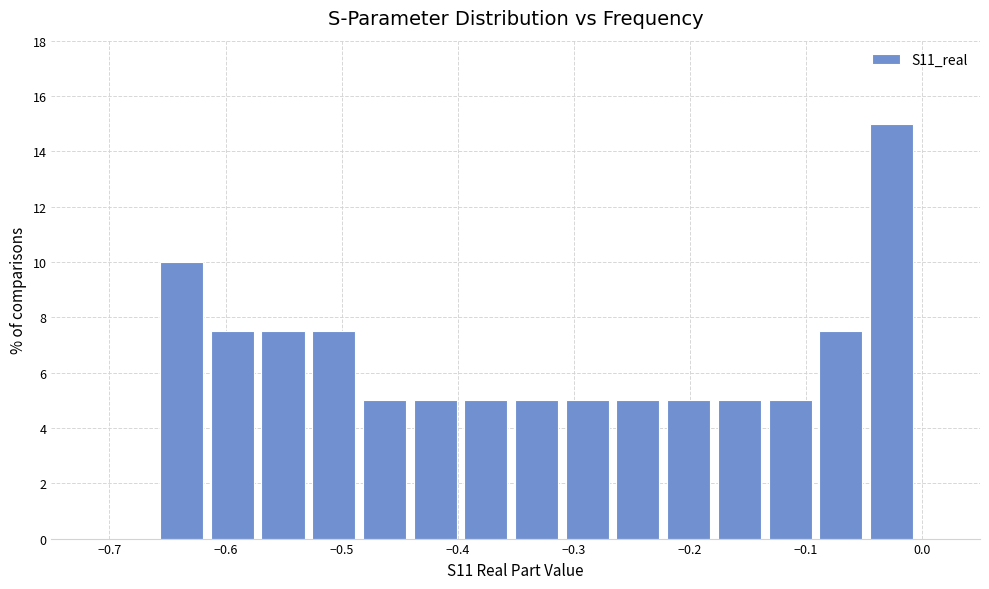

Which range on the x-axis has the tallest bar?

-0.04 to 0.00